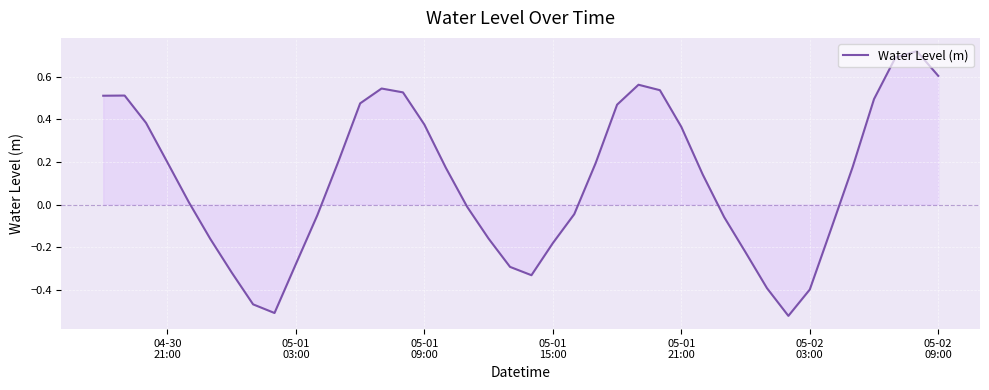

What is the difference between the maximum and minimum values?

1.2